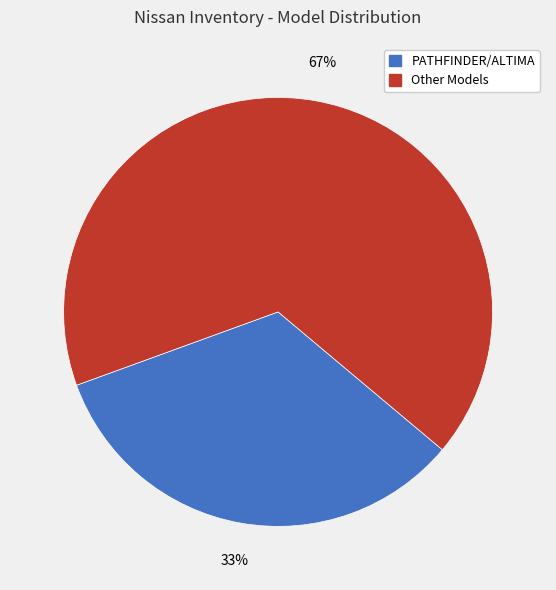

To the nearest percent, what percentage of the pie is Other Models?

67%